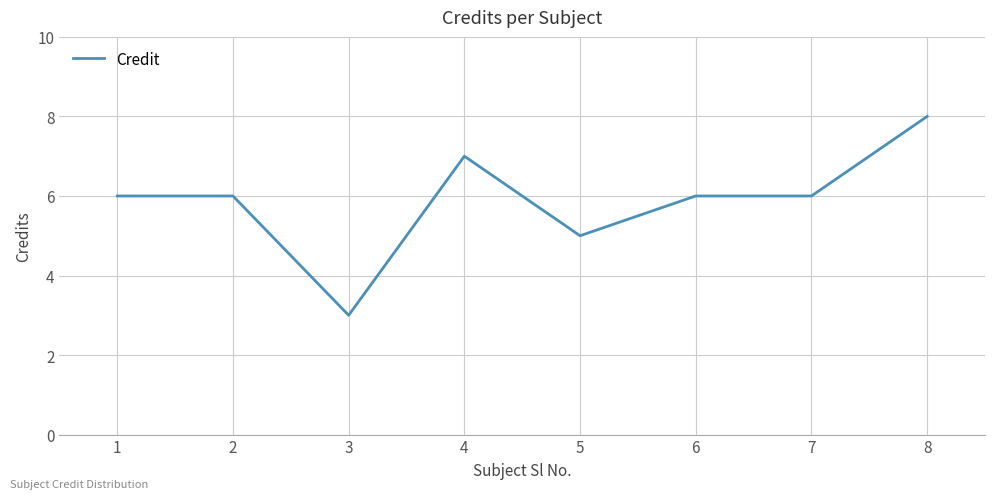

Count the number of data series in this chart.

1